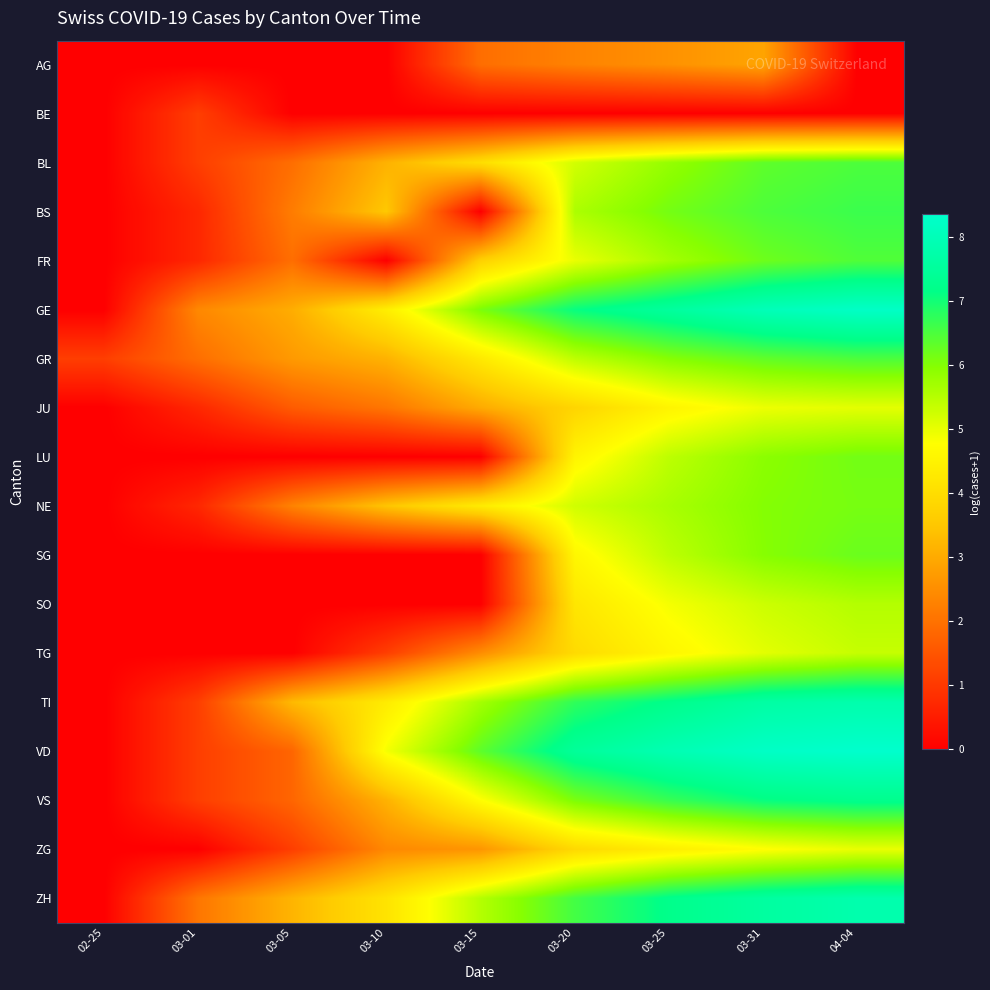

Reading right to left, list all the values displayed in this chart.

AG: 04-04=0.0	03-31=2.9	03-25=2.6	03-20=2.3	03-15=1.9	03-10=0.0	03-05=0.0	03-01=0.0	02-25=0.0
BE: 04-04=0.0	03-31=0.0	03-25=0.0	03-20=0.0	03-15=0.0	03-10=0.0	03-05=0.0	03-01=1.1	02-25=0.0
BL: 04-04=6.5	03-31=6.3	03-25=5.8	03-20=5.2	03-15=4.0	03-10=3.1	03-05=1.9	03-01=1.1	02-25=0.0
BS: 04-04=6.6	03-31=6.5	03-25=6.1	03-20=5.6	03-15=0.0	03-10=3.5	03-05=2.2	03-01=0.7	02-25=0.0
FR: 04-04=6.5	03-31=6.2	03-25=5.7	03-20=5.0	03-15=3.7	03-10=0.0	03-05=1.9	03-01=0.7	02-25=0.0
GE: 04-04=8.2	03-31=8.0	03-25=7.5	03-20=7.1	03-15=6.1	03-10=4.4	03-05=3.0	03-01=2.4	02-25=0.0
GR: 04-04=6.5	03-31=6.3	03-25=6.0	03-20=5.4	03-15=4.3	03-10=3.1	03-05=2.7	03-01=1.9	02-25=1.1
JU: 04-04=5.0	03-31=4.9	03-25=4.5	03-20=3.8	03-15=3.0	03-10=2.1	03-05=1.6	03-01=0.7	02-25=0.0
LU: 04-04=6.2	03-31=5.9	03-25=5.4	03-20=4.5	03-15=0.0	03-10=0.0	03-05=0.0	03-01=0.0	02-25=0.0
NE: 04-04=6.1	03-31=6.0	03-25=5.6	03-20=5.2	03-15=4.3	03-10=3.5	03-05=2.3	03-01=0.7	02-25=0.0
SG: 04-04=6.2	03-31=6.0	03-25=5.4	03-20=4.6	03-15=0.0	03-10=0.0	03-05=0.0	03-01=0.0	02-25=0.0
SO: 04-04=5.5	03-31=5.3	03-25=4.9	03-20=4.2	03-15=0.0	03-10=0.0	03-05=0.0	03-01=0.0	02-25=0.0
TG: 04-04=5.3	03-31=5.0	03-25=4.6	03-20=3.9	03-15=2.5	03-10=1.1	03-05=0.0	03-01=0.0	02-25=0.0
TI: 04-04=7.8	03-31=7.6	03-25=7.2	03-20=6.7	03-15=5.7	03-10=4.3	03-05=3.3	03-01=1.1	02-25=0.0
VD: 04-04=8.4	03-31=8.2	03-25=7.9	03-20=7.5	03-15=6.3	03-10=4.9	03-05=1.8	03-01=1.1	02-25=0.0
VS: 04-04=7.3	03-31=7.1	03-25=6.7	03-20=6.1	03-15=4.8	03-10=3.1	03-05=1.8	03-01=1.1	02-25=0.0
ZG: 04-04=5.0	03-31=4.7	03-25=4.4	03-20=3.9	03-15=2.6	03-10=2.4	03-05=1.1	03-01=0.0	02-25=0.0
ZH: 04-04=7.8	03-31=7.6	03-25=7.2	03-20=6.6	03-15=5.5	03-10=4.1	03-05=3.2	03-01=2.1	02-25=0.0